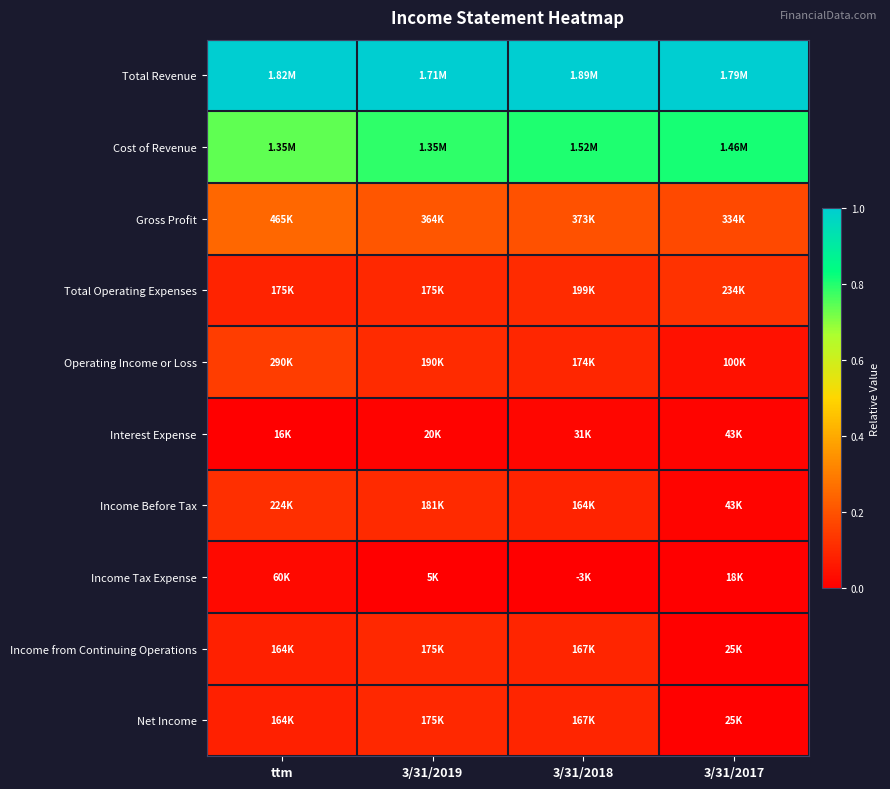

Which category has the highest value across all series?

ttm